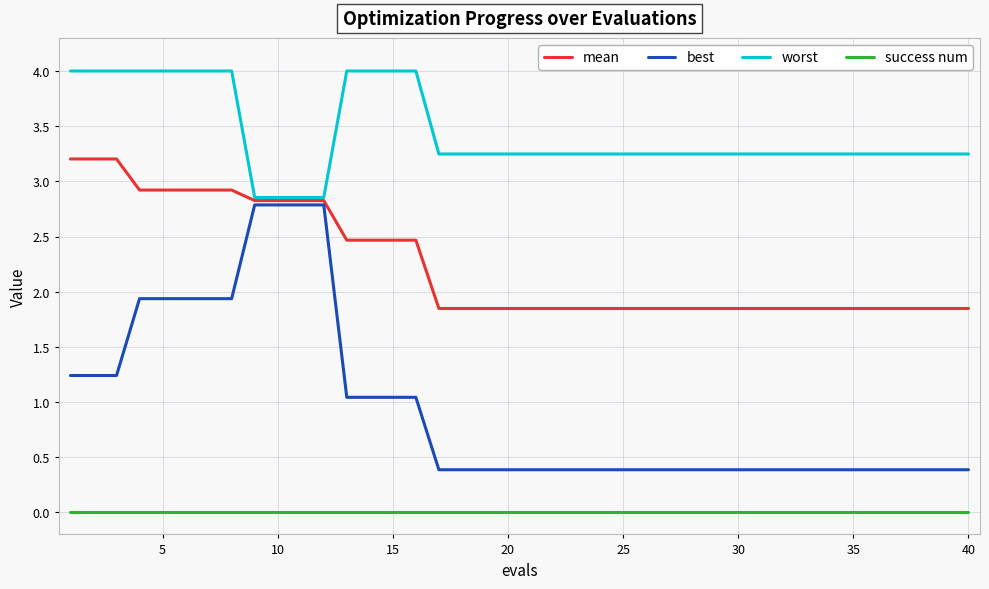

Which series has the largest range (max minus min)?

best